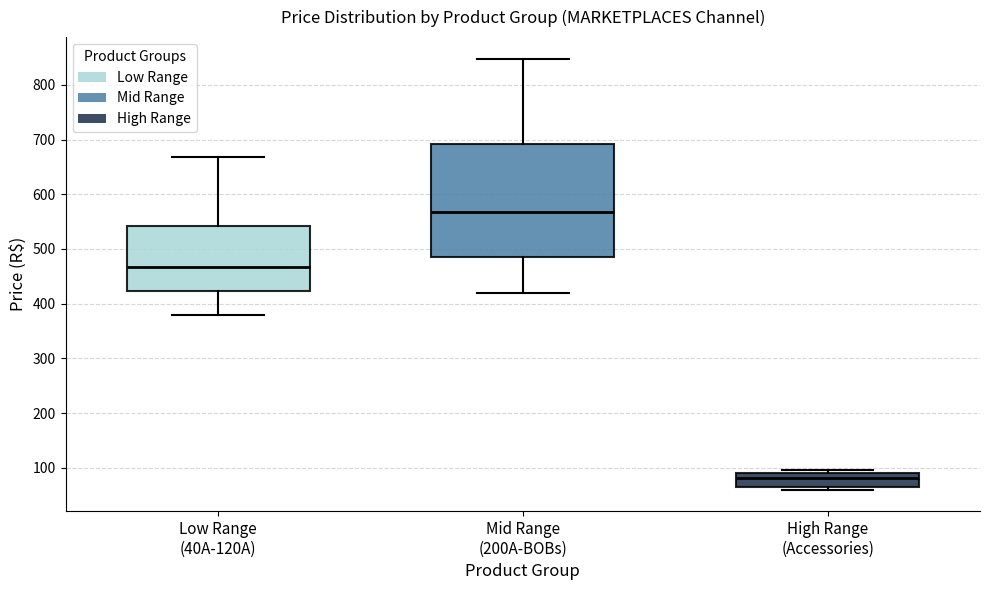

Which box is the tallest, from its lower edge to its upper edge?

Mid Range (200A-BOBs)